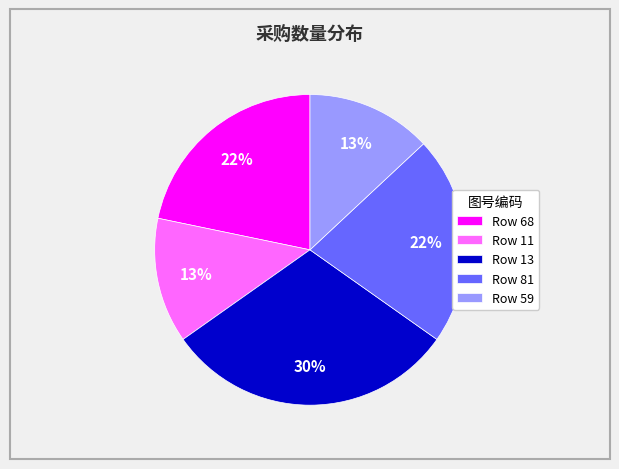

To the nearest percent, what percentage of the pie is Row 11?

13%